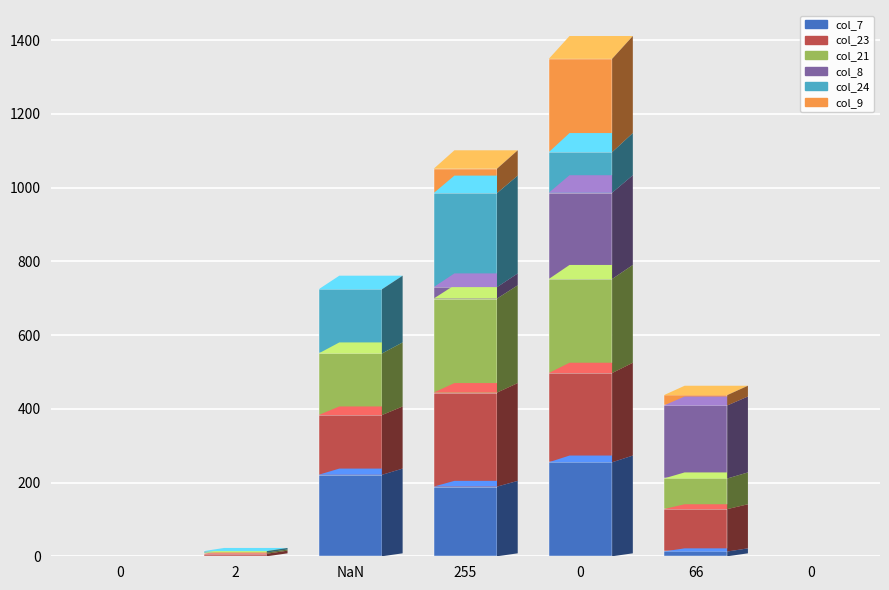

Are the bars grouped side by side (vs. stacked)?

No